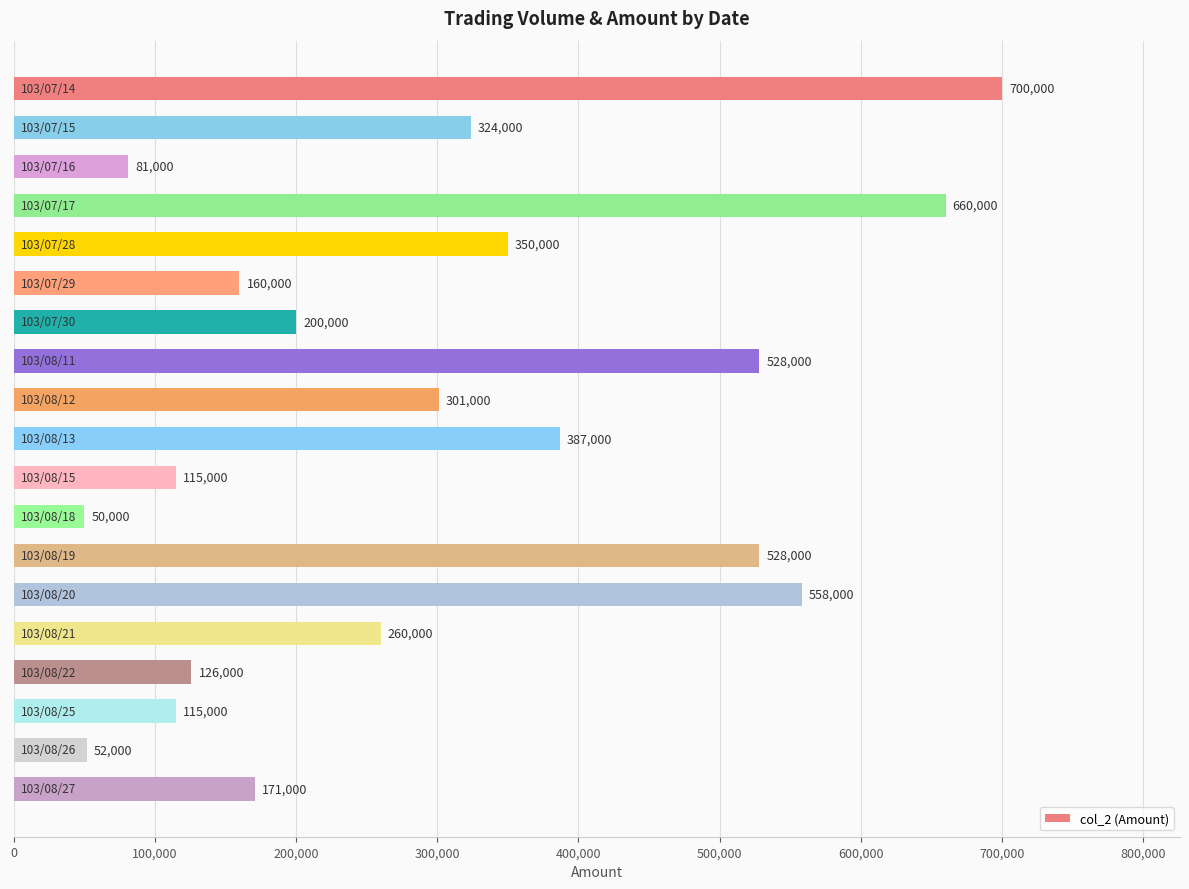

What is the minimum value shown in the chart?

50000